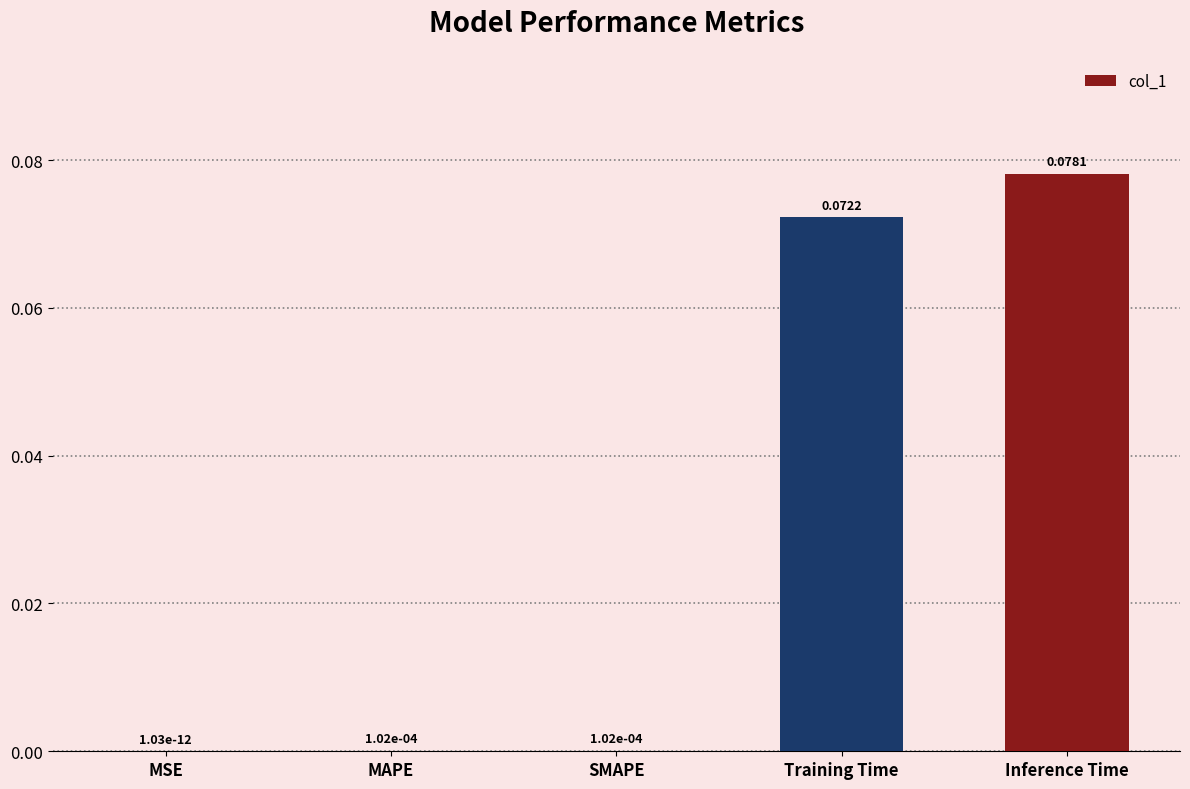

The value at SMAPE is 0.0. True or false?

True